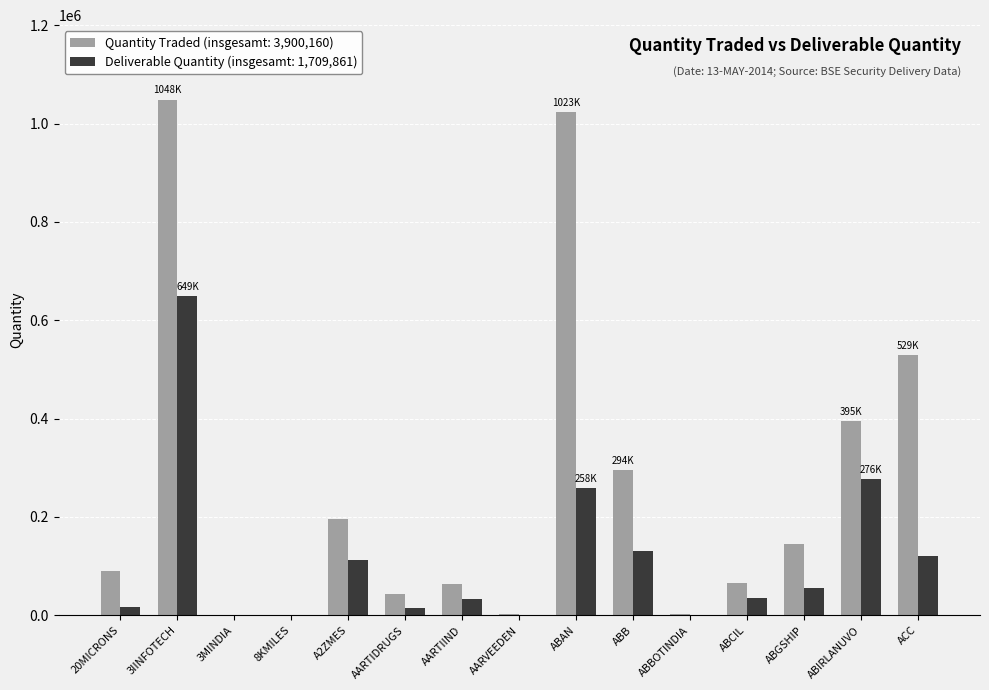

Which series changed the most between ABB and ACC?

Quantity Traded (insgesamt: 3,900,160)